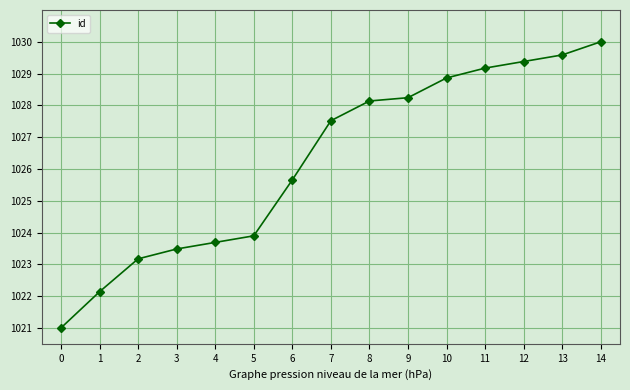

Count the number of values greater than 1027.

8